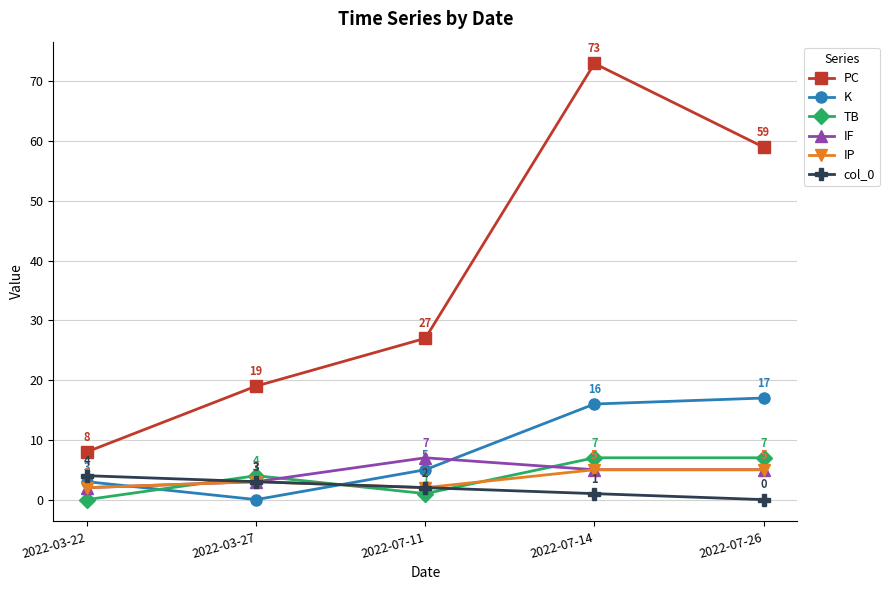

What is the value of the col_0 point at the 1st from the left?

4